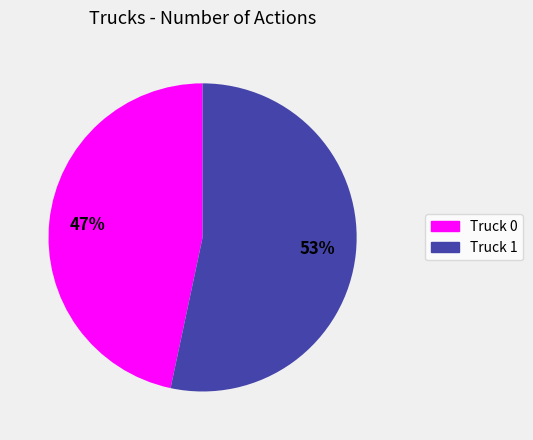

Is the sum of Truck 1 and Truck 0 greater than half?

Yes